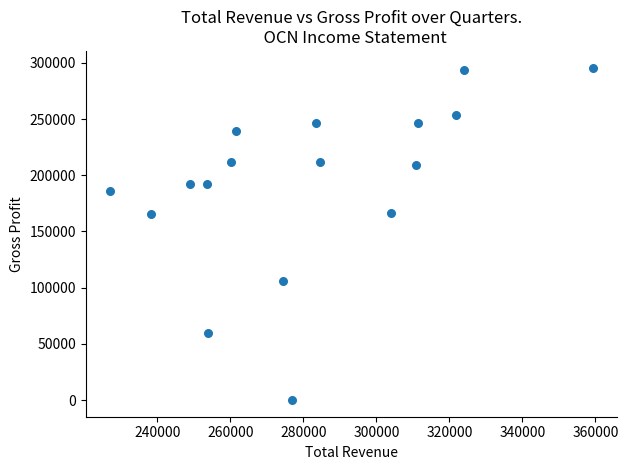

What is the range of Y values (max minus min)?

295800